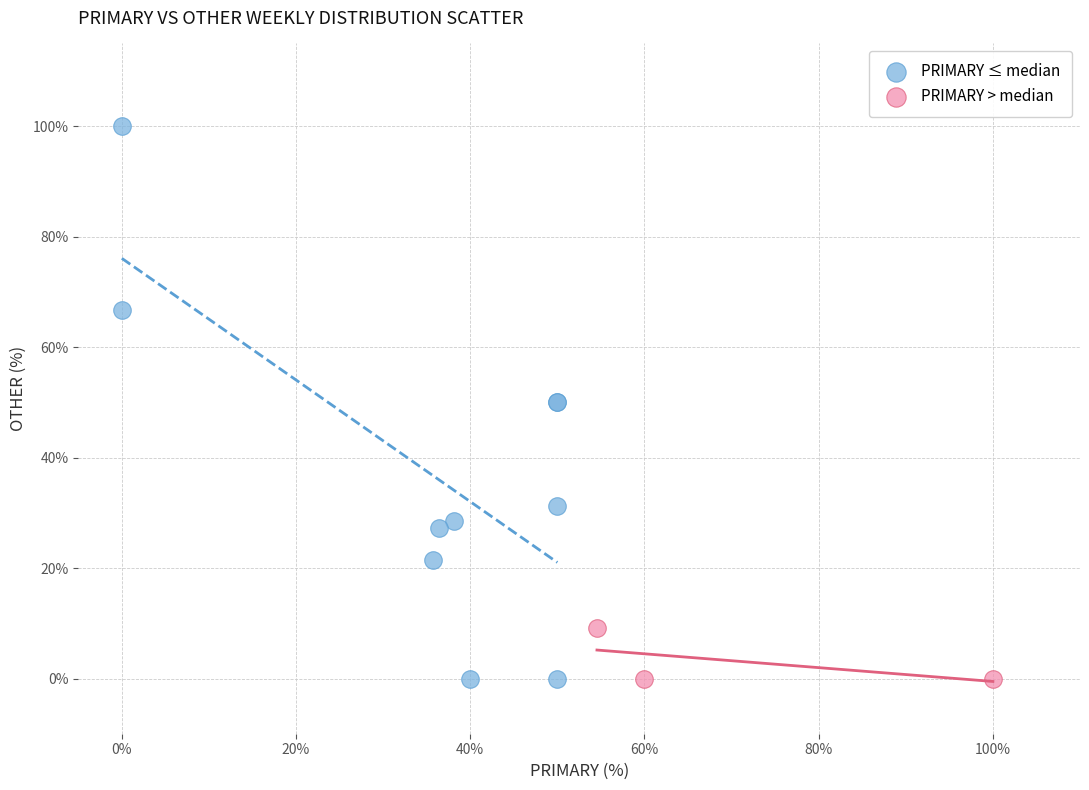

Which series reaches the maximum Y coordinate?

PRIMARY ≤ median